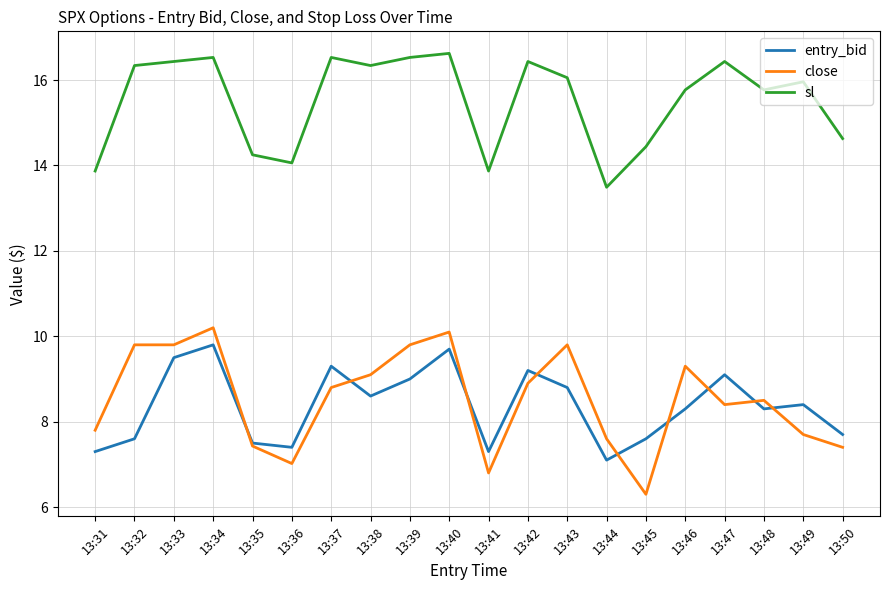

At 13:47, list the series in order from largest to smallest.

sl, entry_bid, close